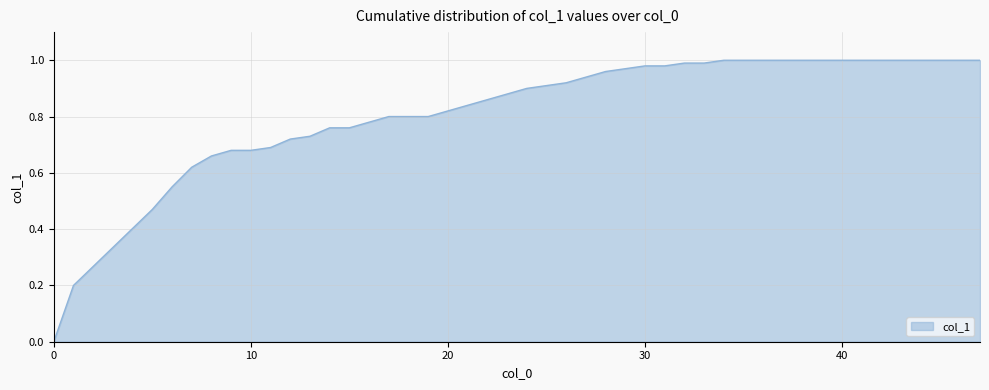

Rank the categories by value from lowest to highest.

0, 1, 5, 6, 7, 8, 9, 10, 11, 12, 13, 14, 15, 16, 17, 19, 20, 21, 22, 23, 24, 25, 26, 27, 28, 29, 30, 31, 32, 33, 34, 35, 36, 37, 38, 39, 40, 41, 44, 47